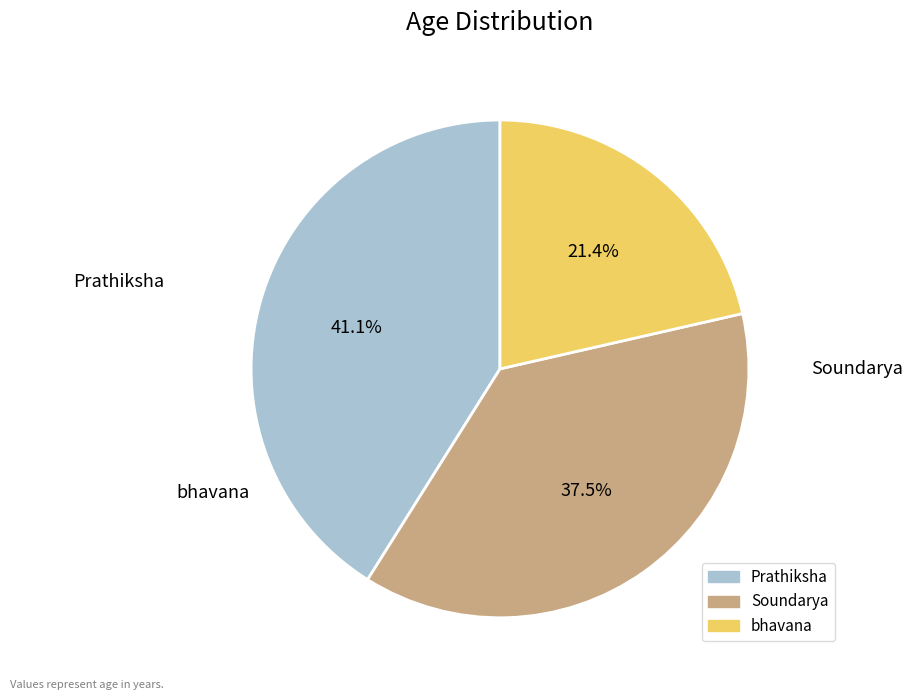

Approximately how many times larger is the value at Soundarya compared to bhavana?

1.8